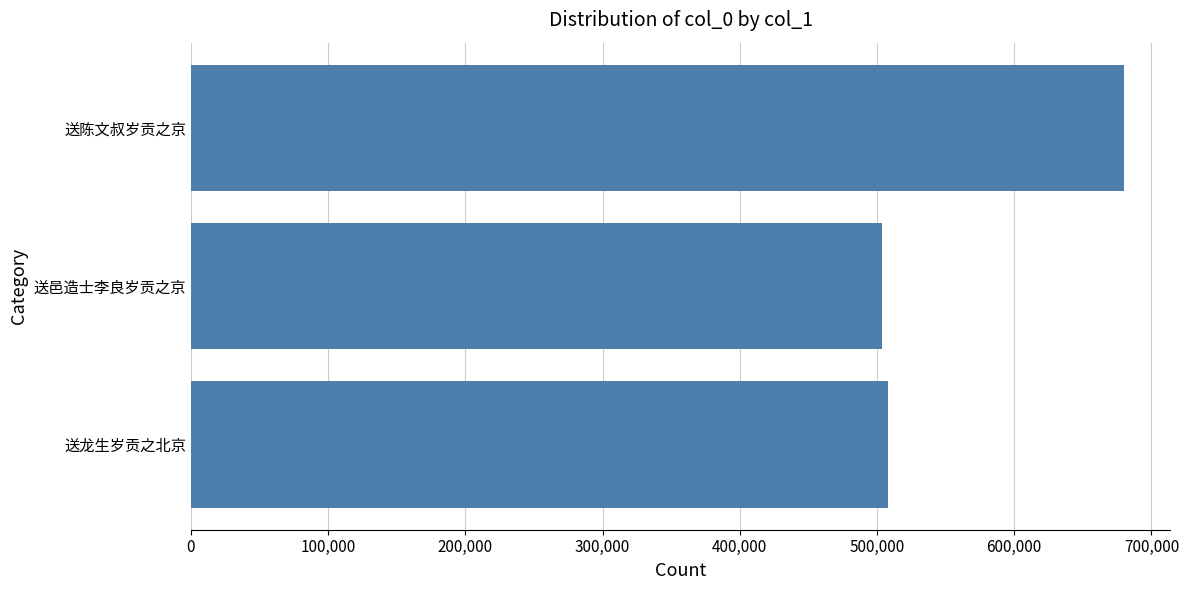

Where is the data nearest to the value 591738?

送龙生岁贡之北京